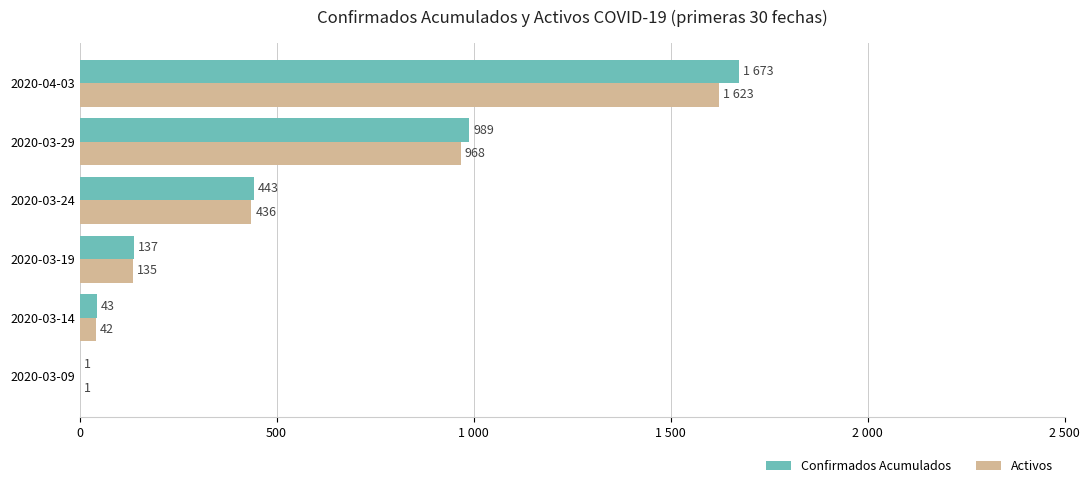

What are all the series names shown in the legend?

Confirmados Acumulados, Activos